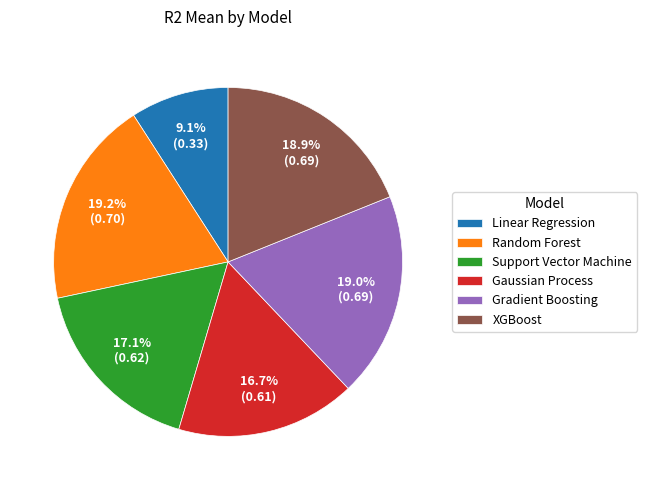

Is the sum of Gaussian Process and XGBoost greater than half?

No